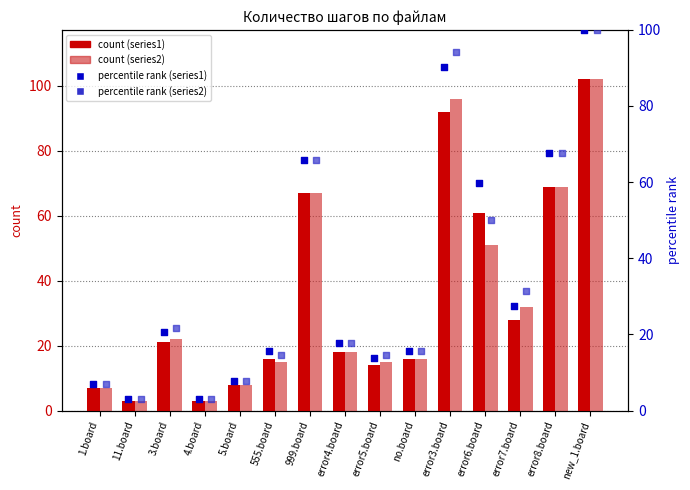

What is the total value across all series at 555.board?

61.4